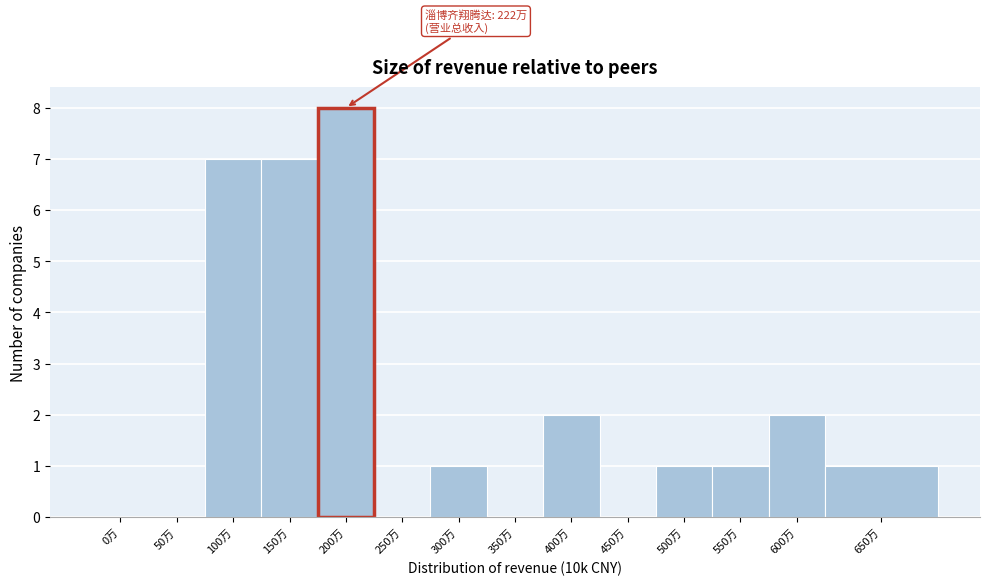

Reading left to right, extract all data points from this chart.

0万=0	50万=0	100万=7	150万=7	200万=8	250万=0	300万=1	350万=0	400万=2	450万=0	500万=1	550万=1	600万=2	650万=1